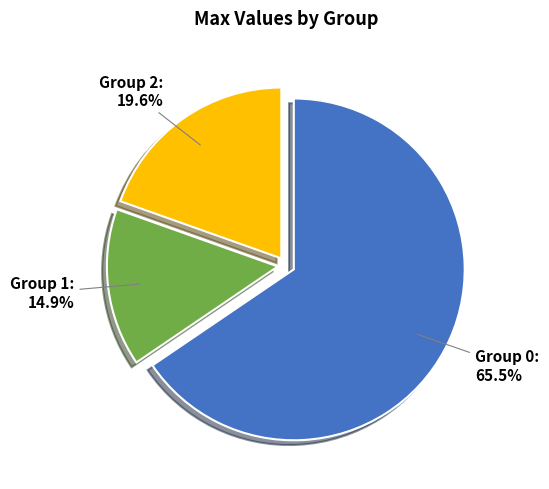

How many segments does this pie chart have?

3